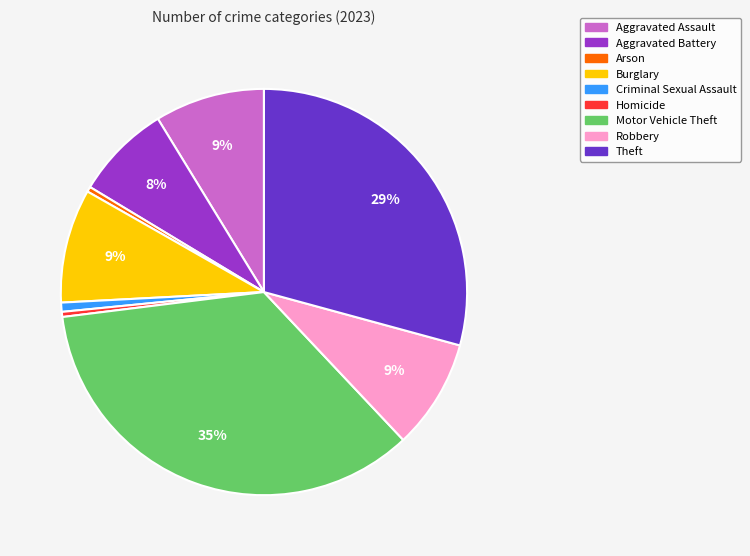

Which category has the biggest portion of the pie?

Motor Vehicle Theft